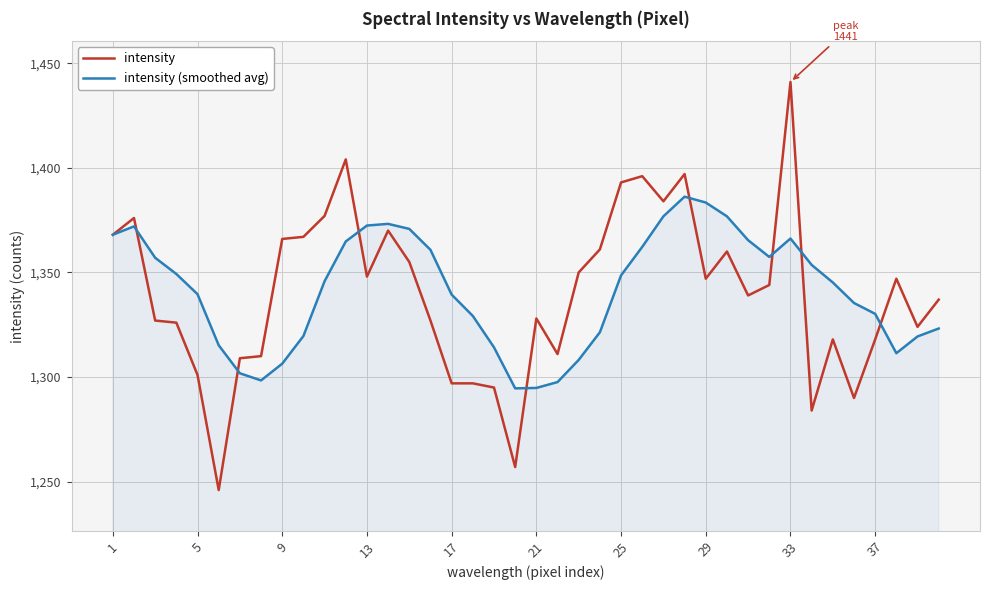

Which series has the widest spread of values?

intensity